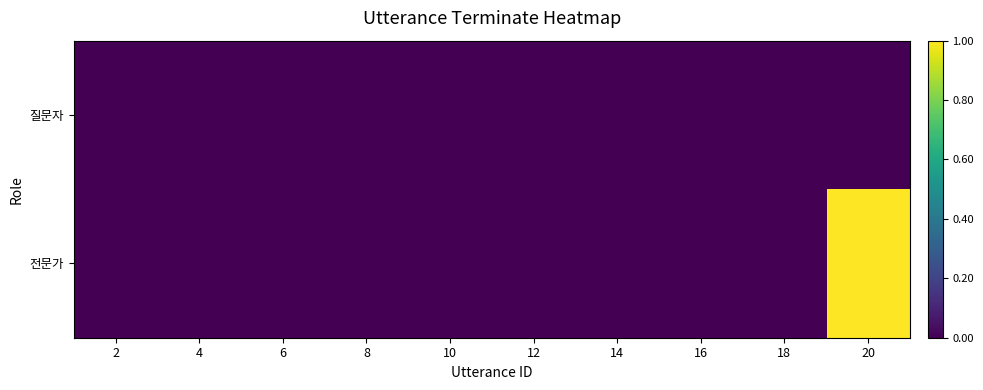

How many data points does each series have?

10